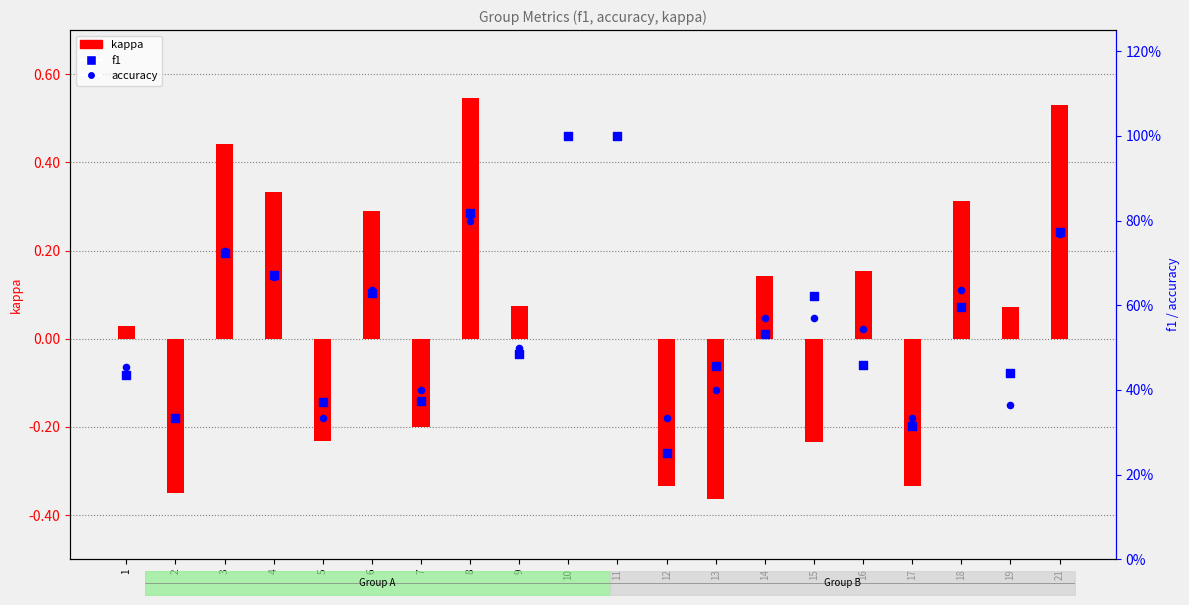

Which series contains the lowest Y value?

kappa